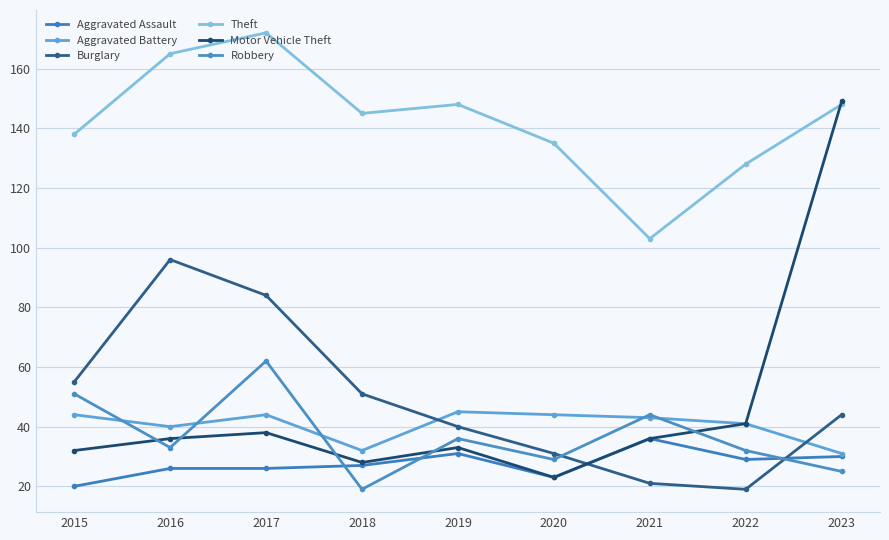

At 2015, list the series in order from largest to smallest.

Theft, Burglary, Robbery, Aggravated Battery, Motor Vehicle Theft, Aggravated Assault